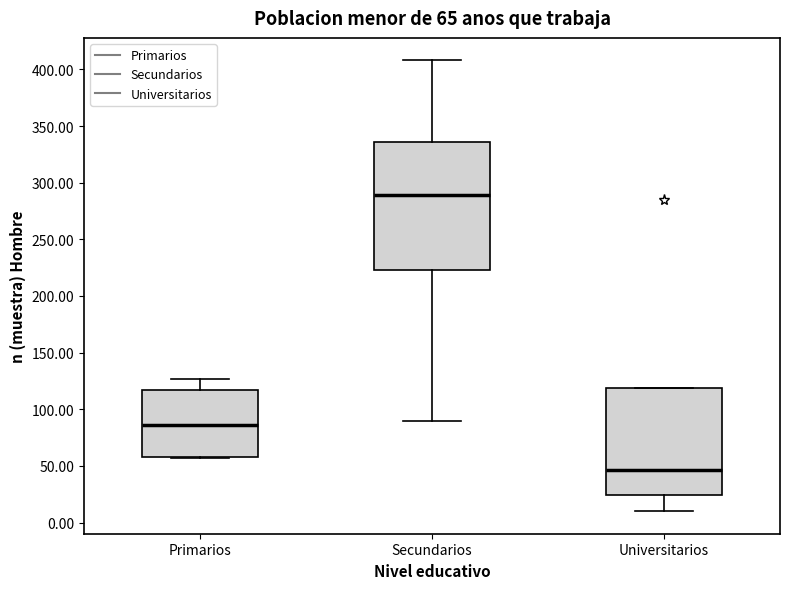

Which box's median line is the lowest?

Universitarios